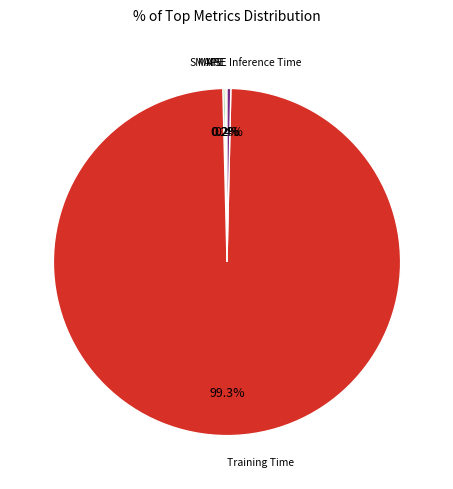

Is there any slice that represents more than half of the pie?

Yes